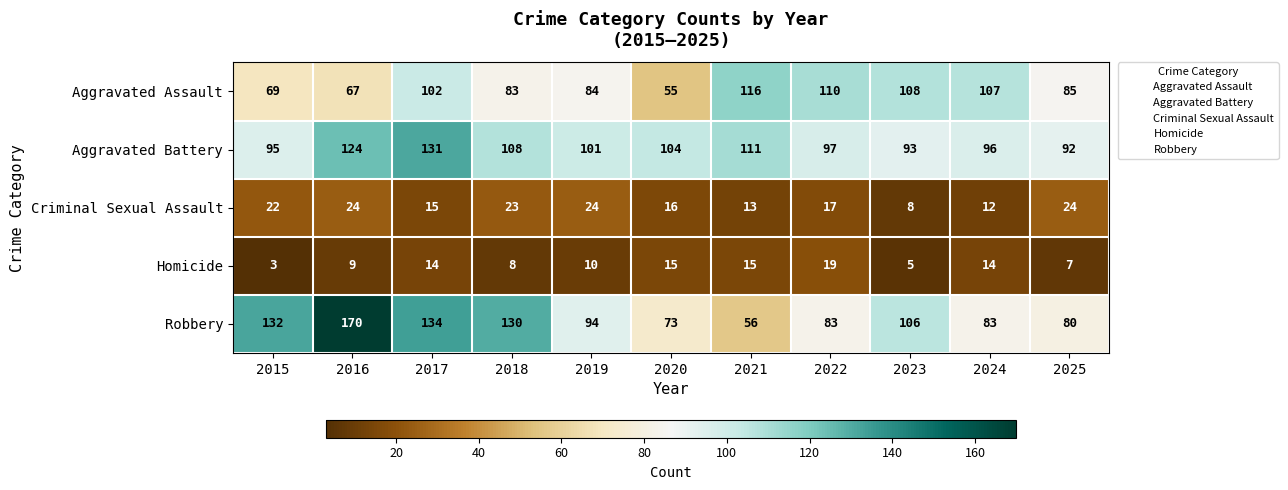

At how many categories does at least one series exceed 166?

1